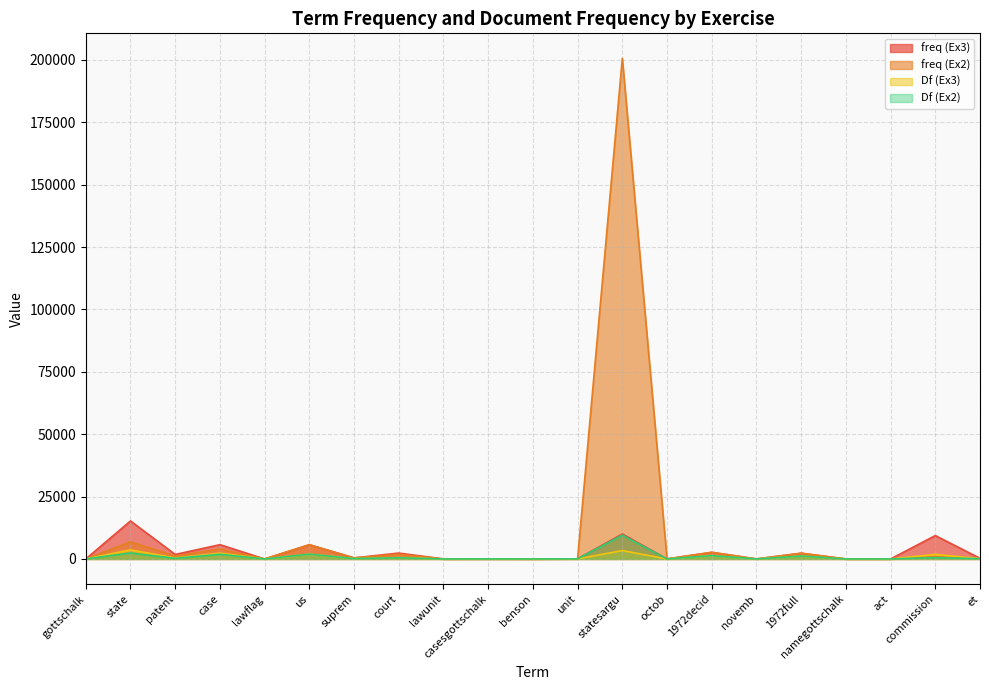

At how many categories does at least one series exceed 133529?

1